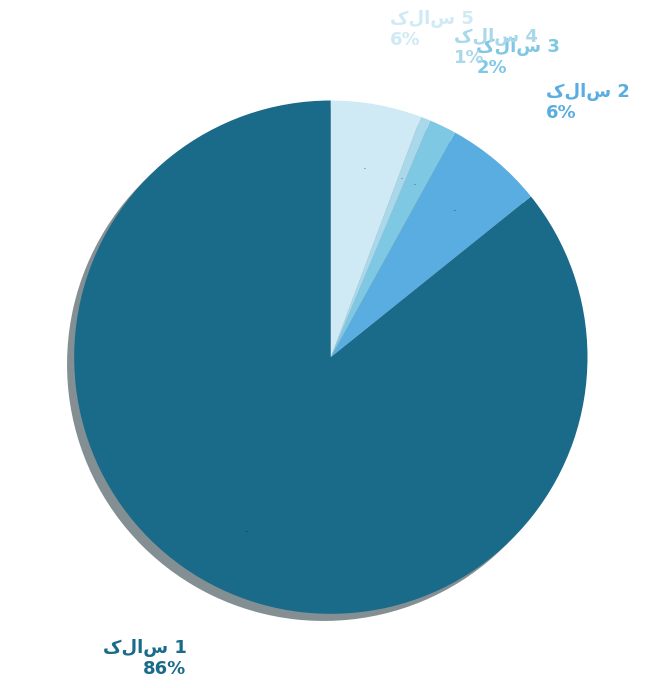

The کلاس 3 slice represents 16% of the pie. True or false?

False